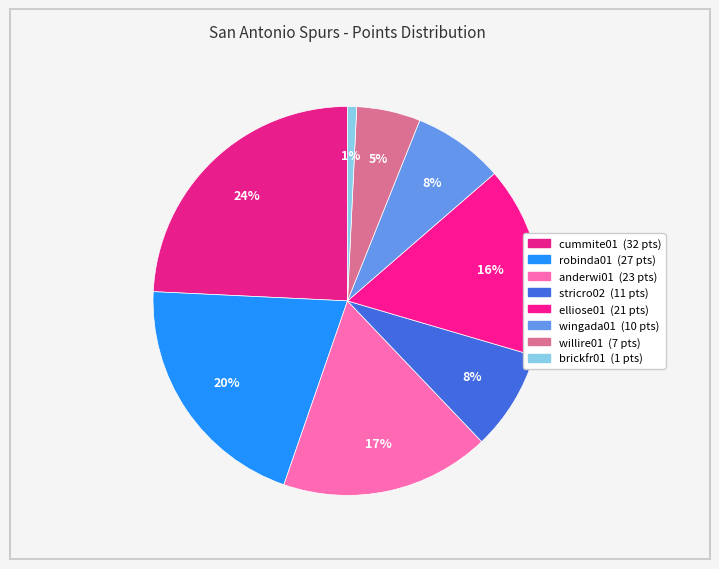

Does any single category account for the majority?

No